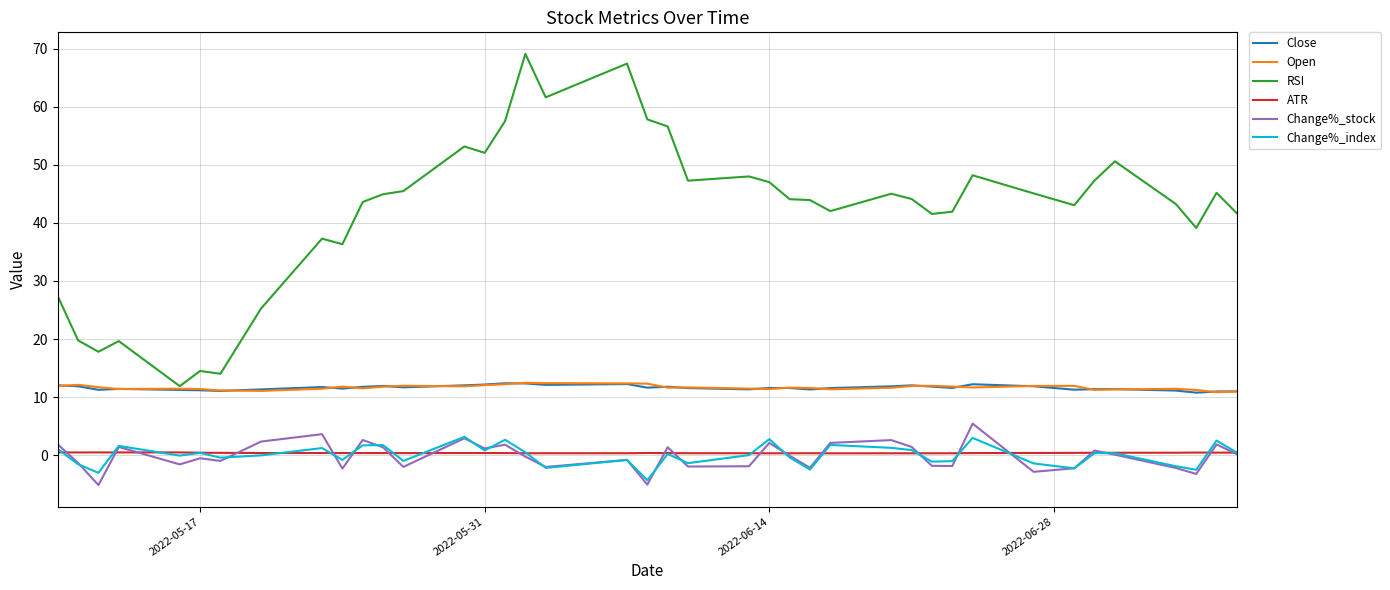

True or false: Open and Change%_stock intersect in this chart.

False